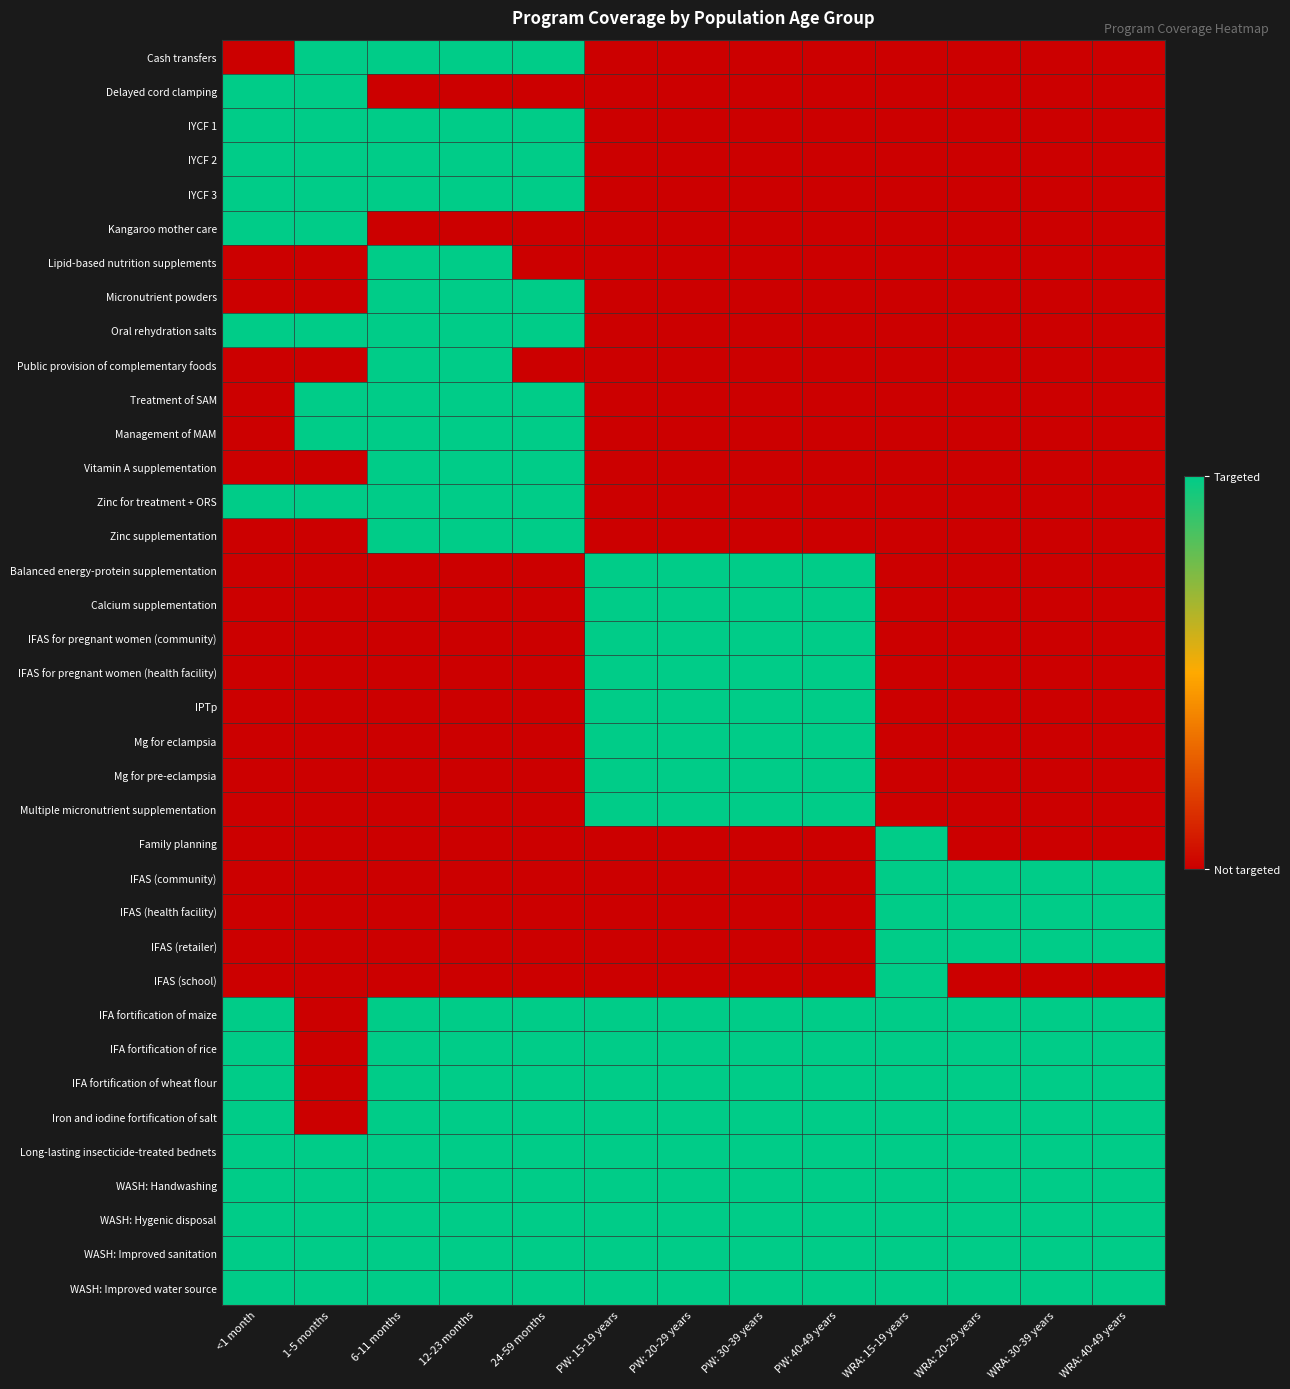

Which series has the largest range (max minus min)?

Cash transfers